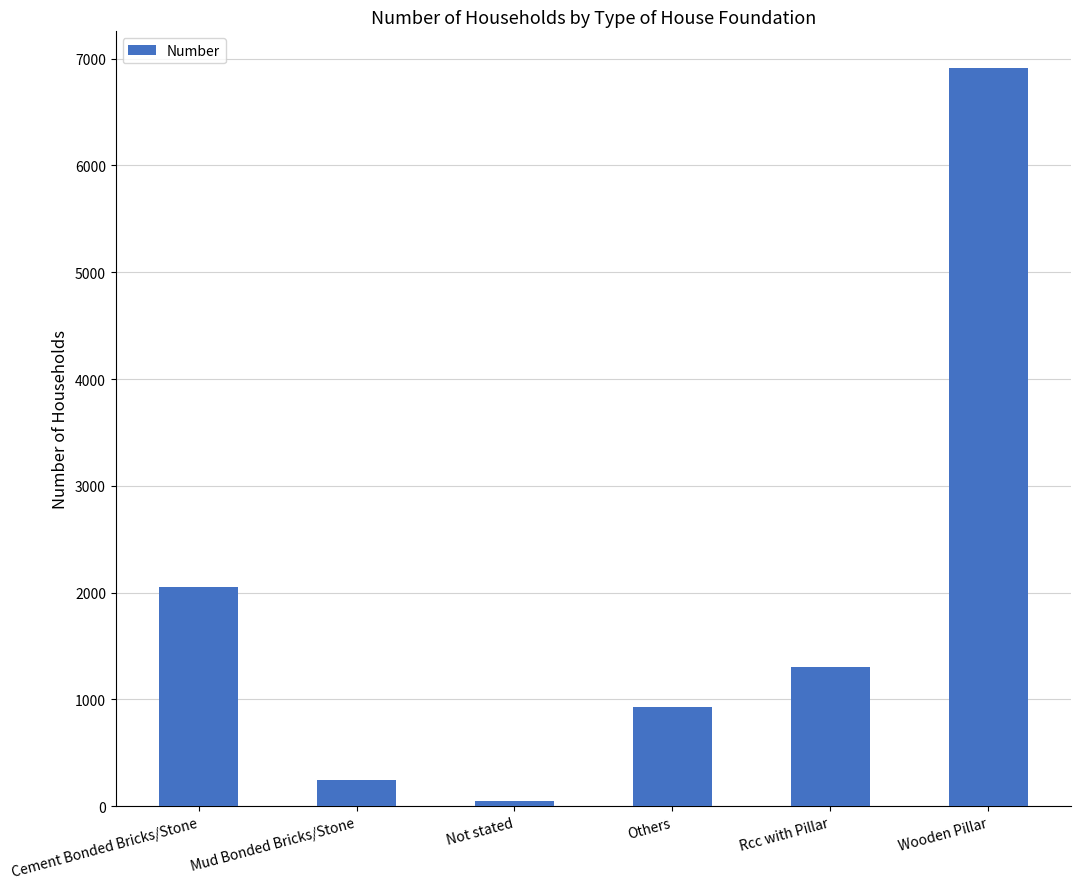

True or false: the data shows 931 at Others.

True